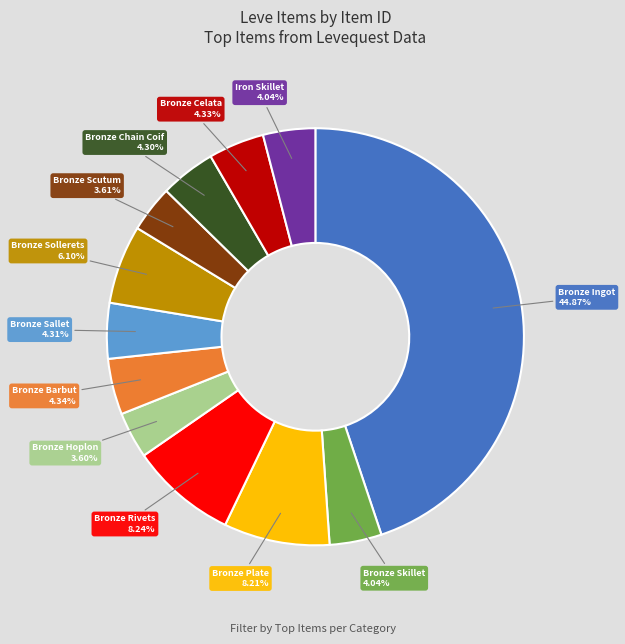

Is there any slice that represents more than half of the pie?

No